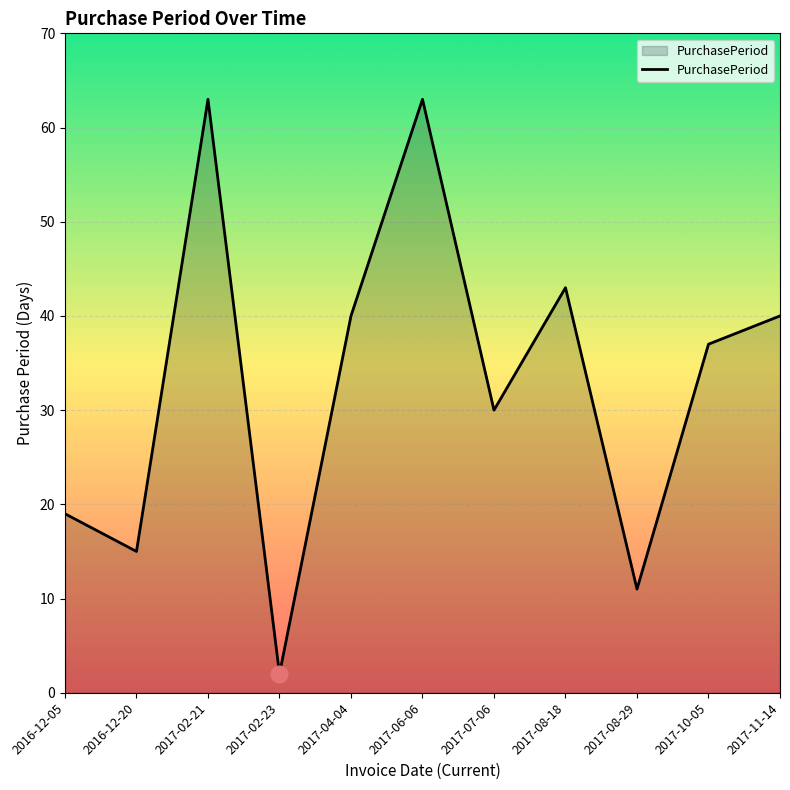

What is the maximum value shown in the chart?

63